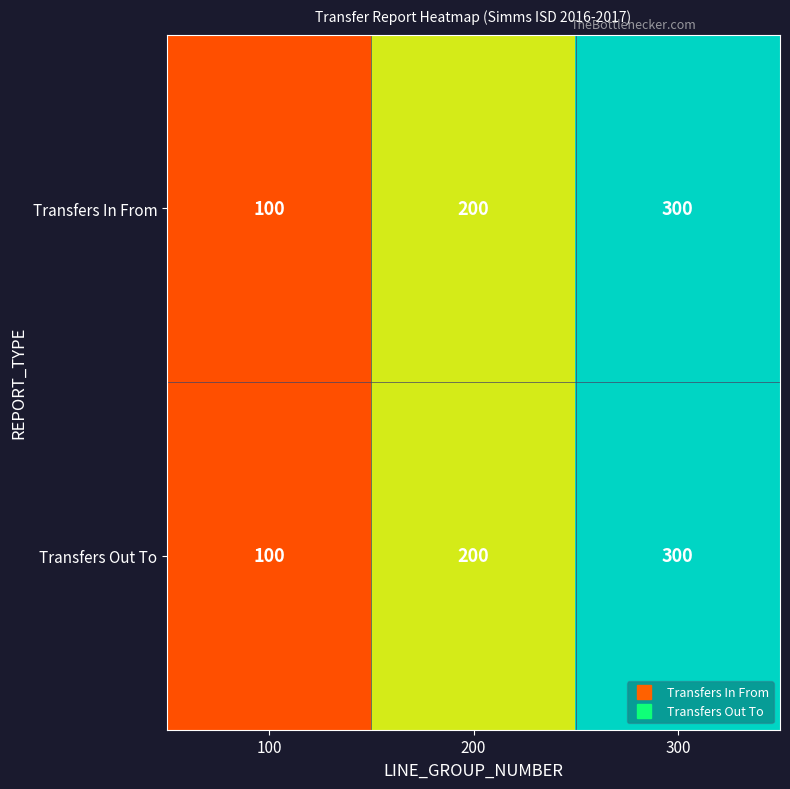

The value of Transfers In From at 300 is 149. True or false?

False